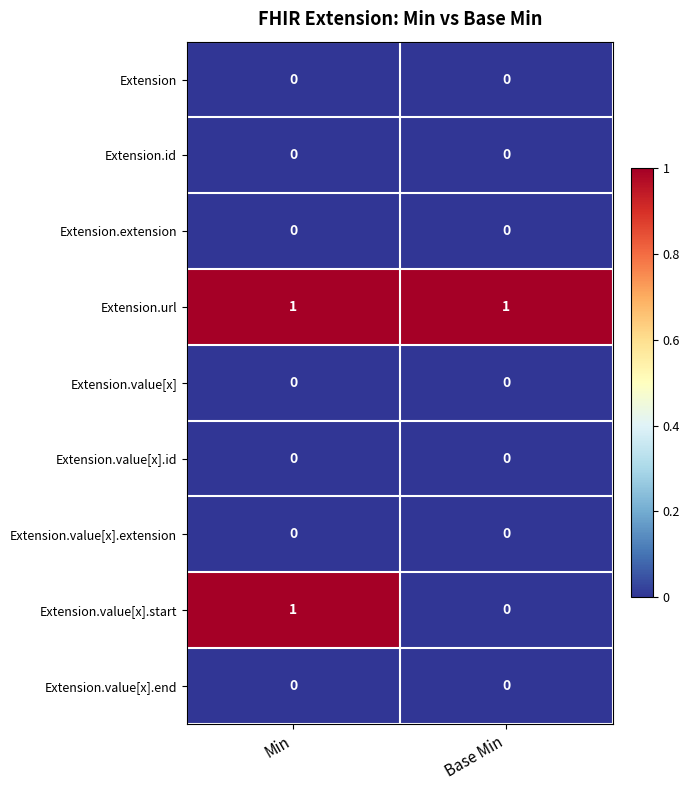

Which series has the largest total across all categories?

Extension.url